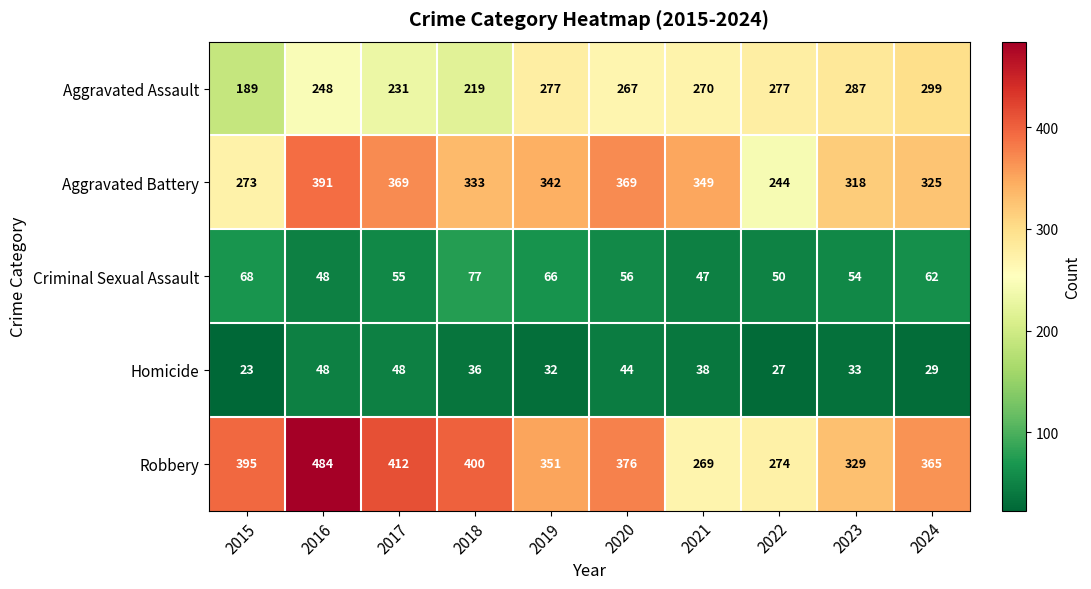

Which series has the largest total across all categories?

Robbery